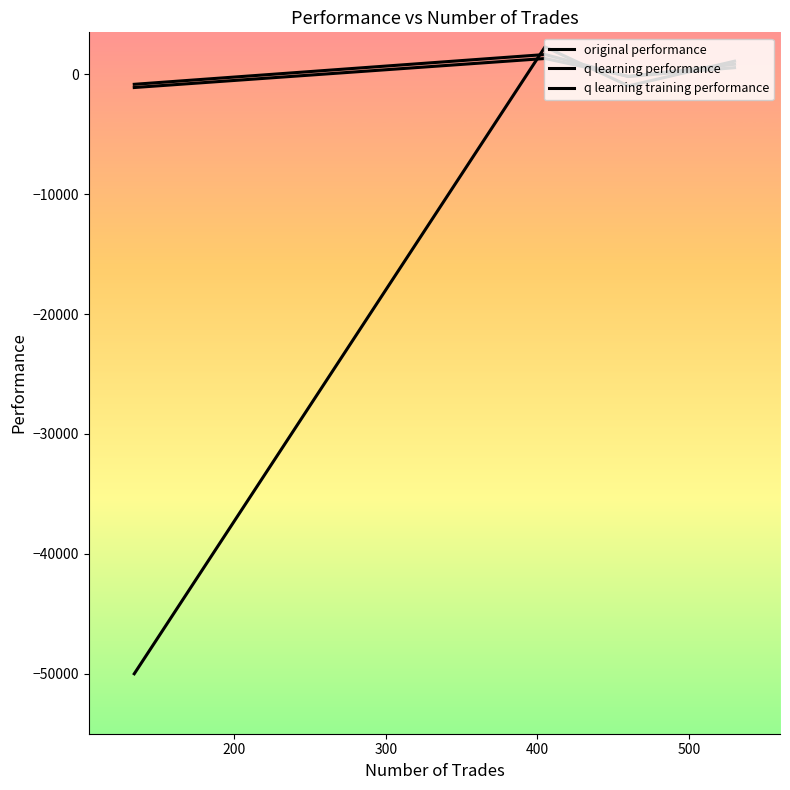

What is the highest value of the original performance series?

1318.4